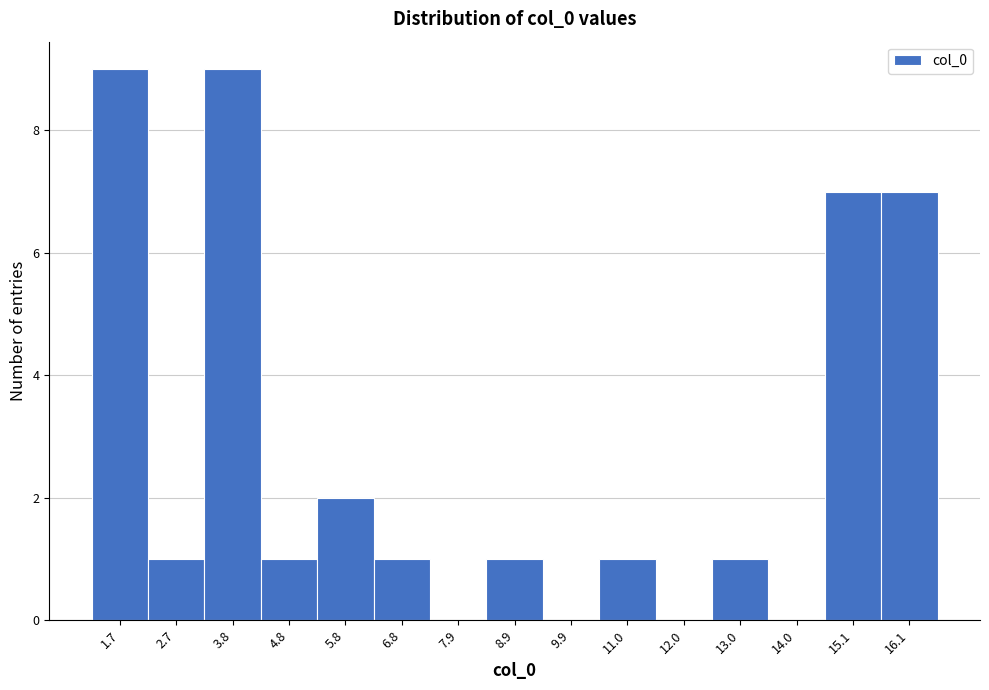

Reading left to right, what are all the values shown in this chart?

1.7=9	2.7=1	3.8=9	4.8=1	5.8=2	6.8=1	7.9=0	8.9=1	9.9=0	11.0=1	12.0=0	13.0=1	14.0=0	15.1=7	16.1=7